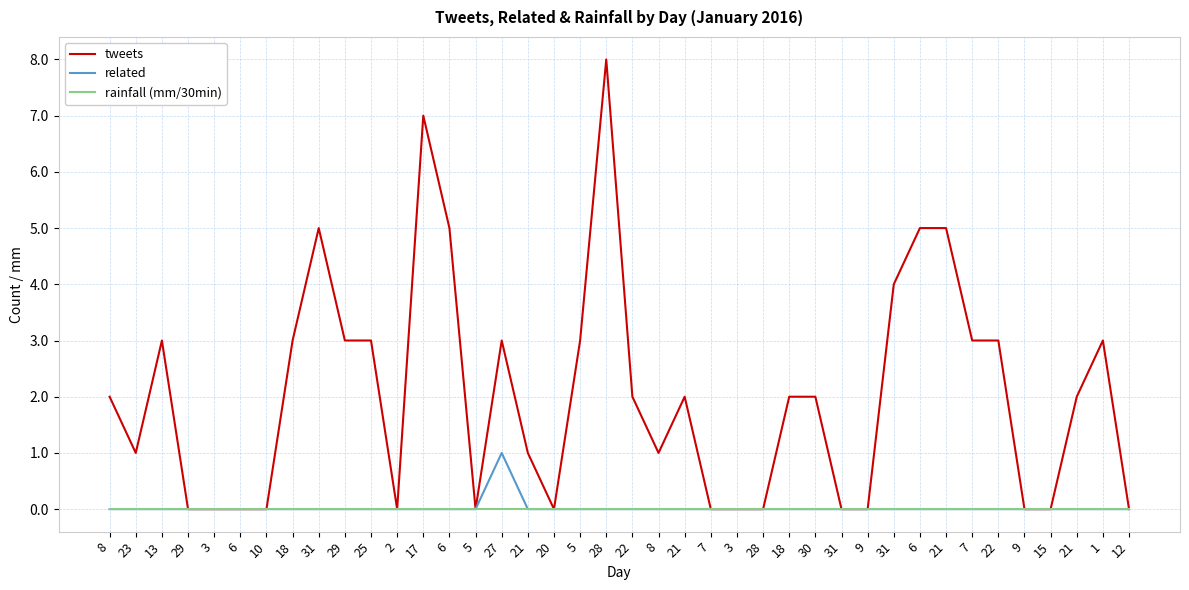

Does the chart display data point markers on the line(s)?

No